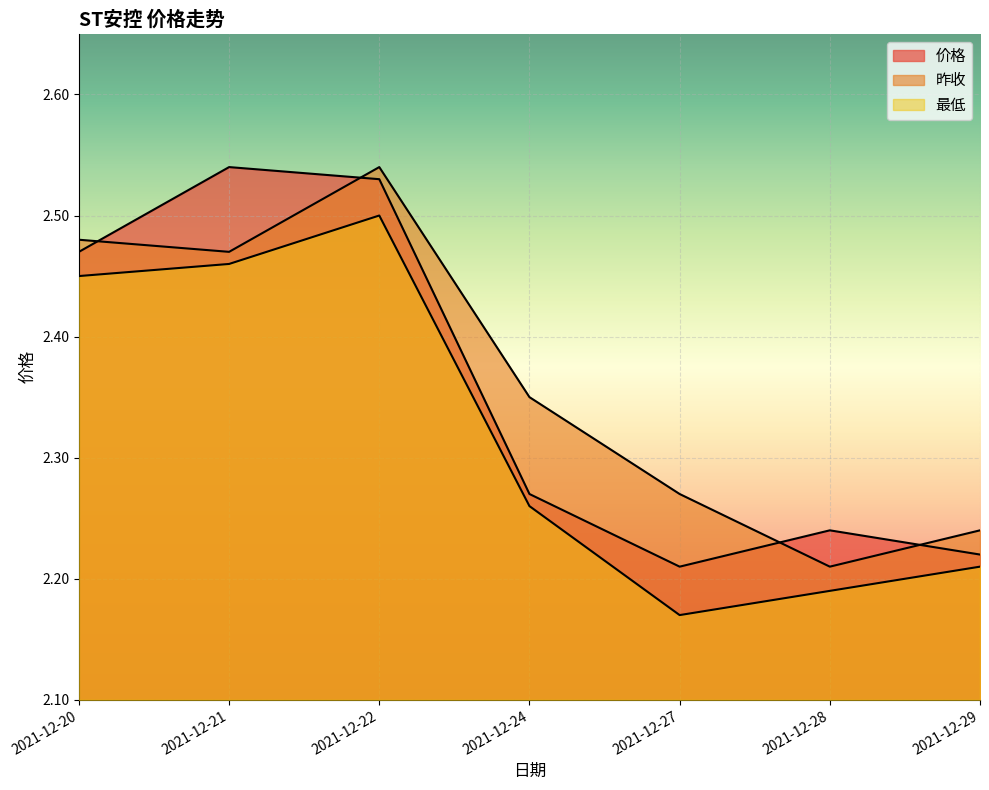

True or false: 最低 and 昨收 intersect in this chart.

False